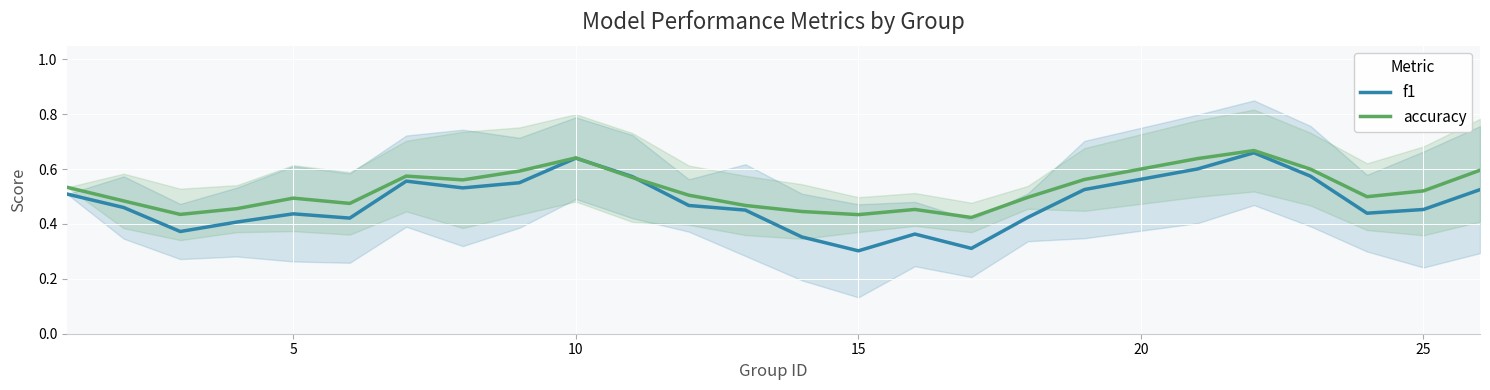

What is the sum of all f1 values?

11.9